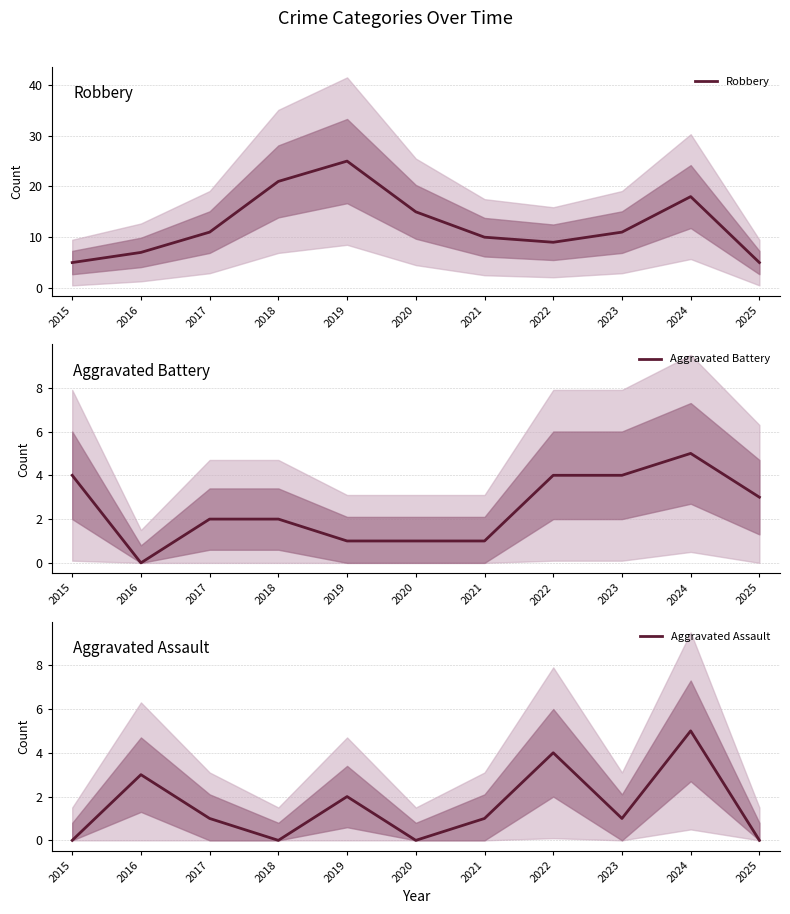

How many Robbery values are between 7 and 18?

7